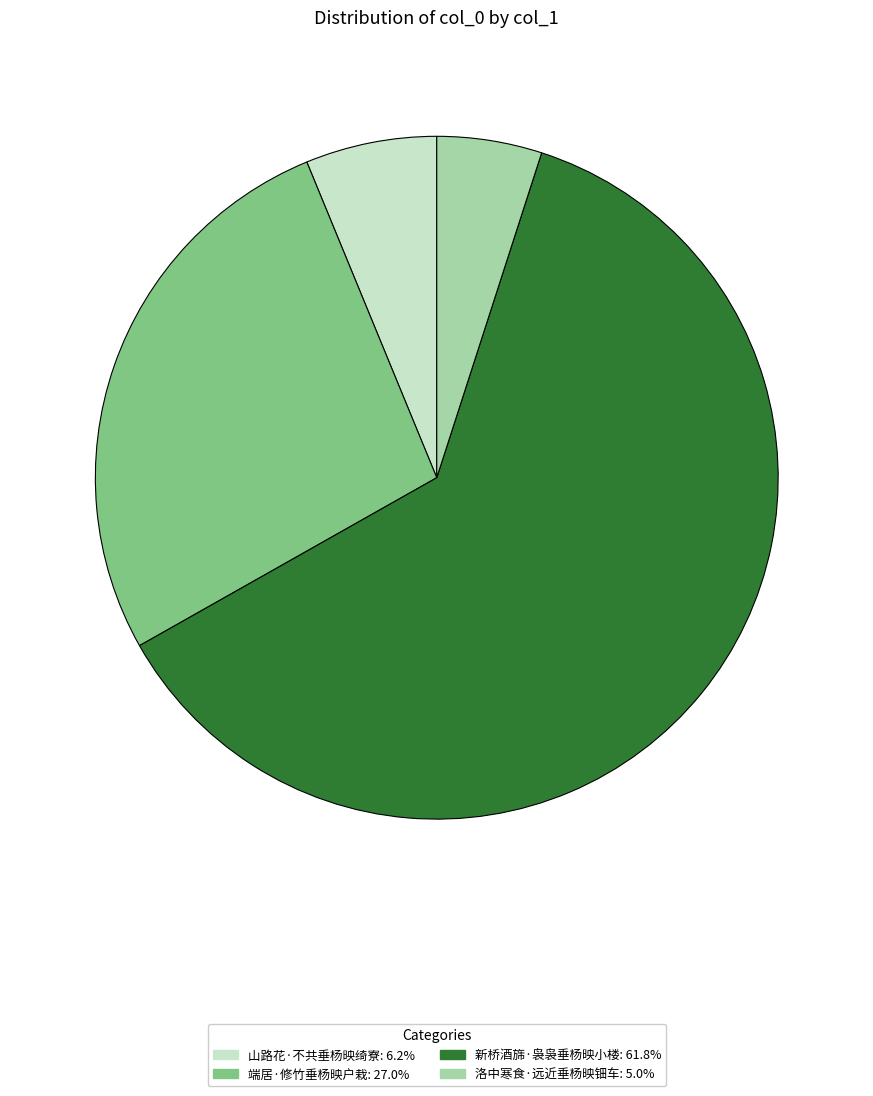

Count the number of slices in the pie.

4